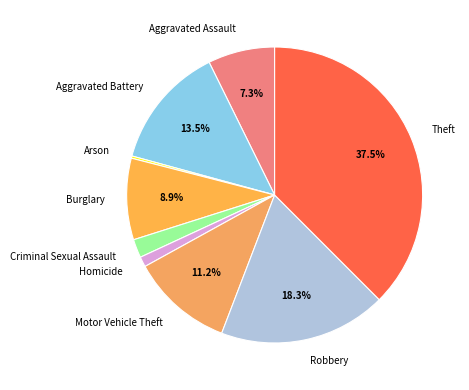

Which slice is the largest?

Theft